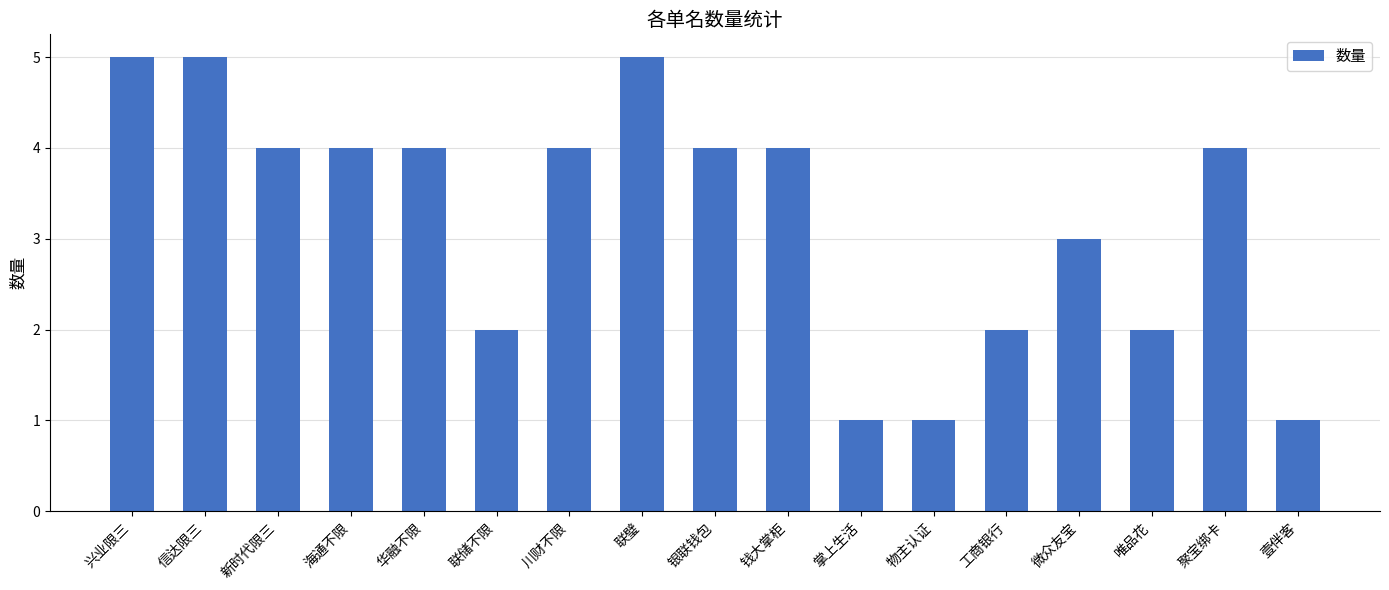

The value at 掌上生活 is 1. True or false?

True